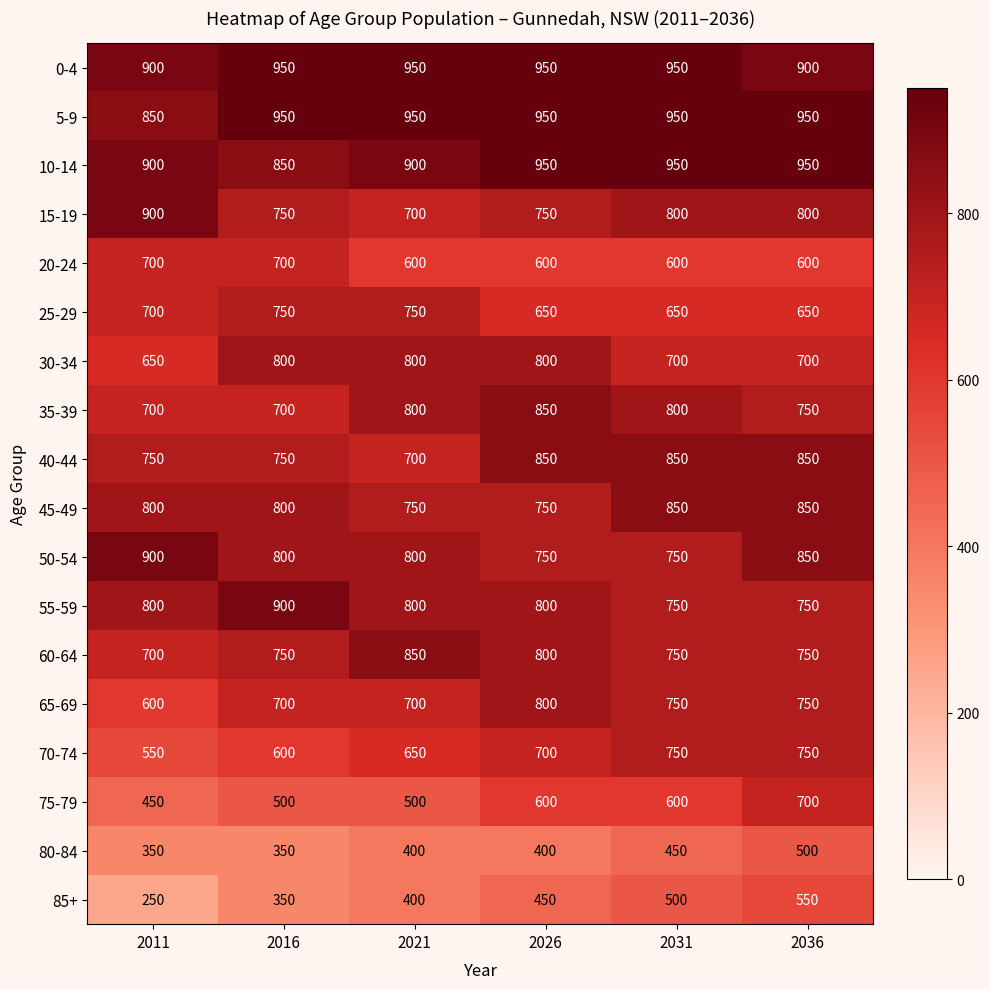

What is the sum of the 15-19 values at 2021 and 2036?

1500